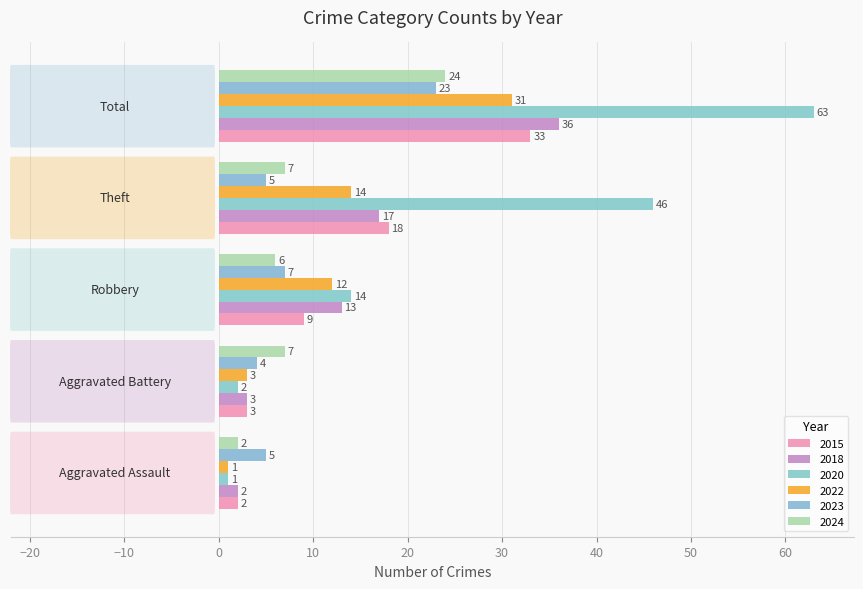

How many data points in 2023 are less than 5?

1